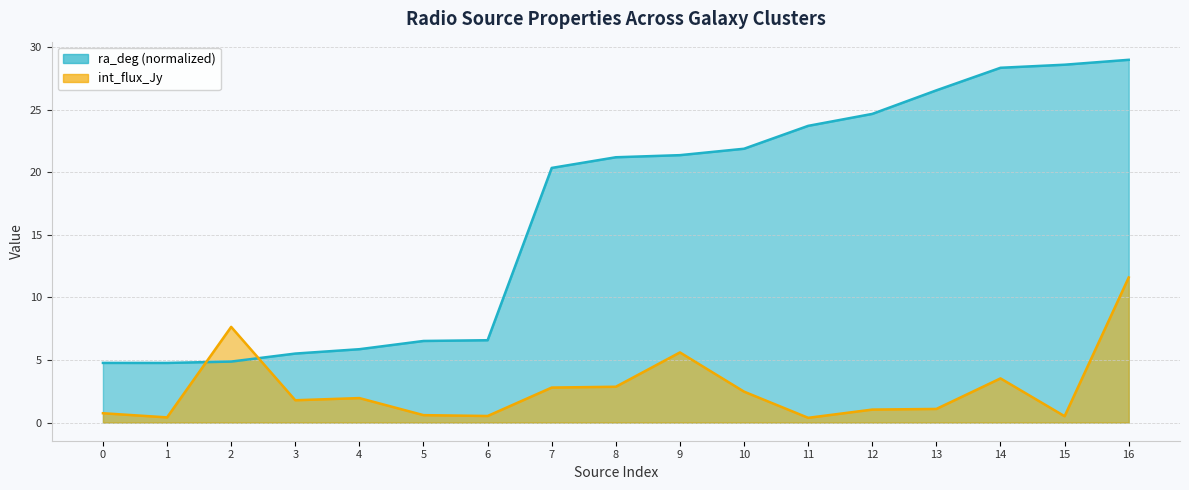

Where is ra_deg nearest to the value 16?

7